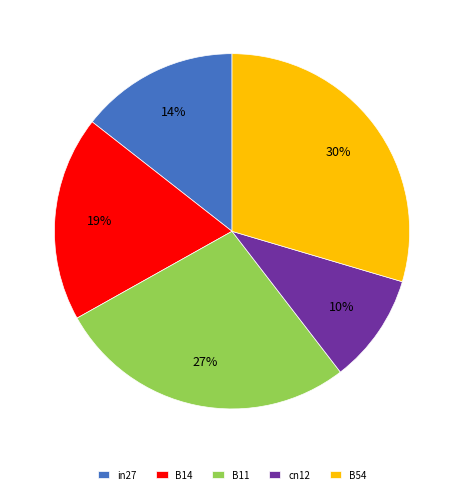

Which category has the biggest portion of the pie?

B54